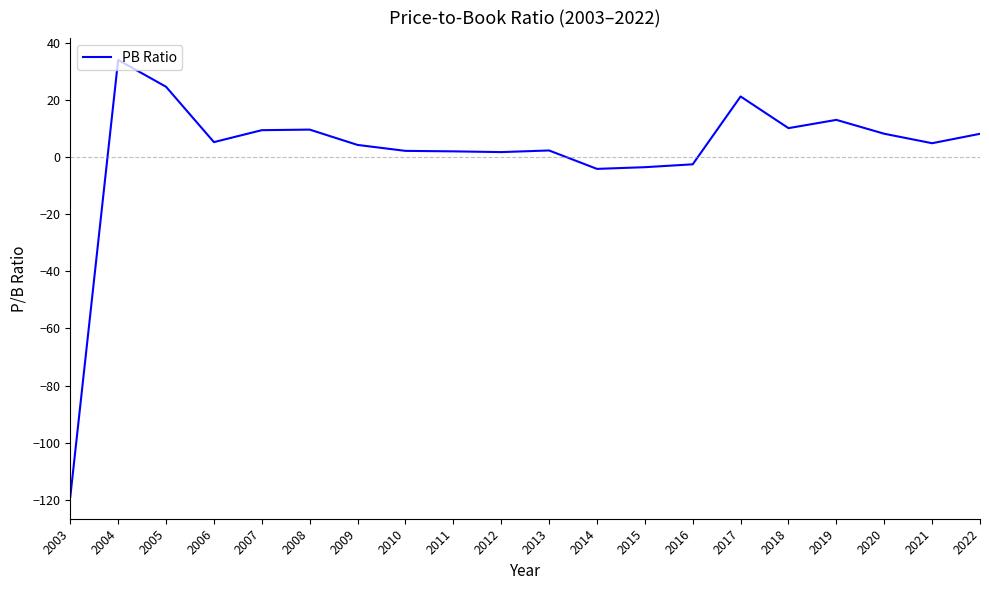

The value at 2004 is 34.1. True or false?

True